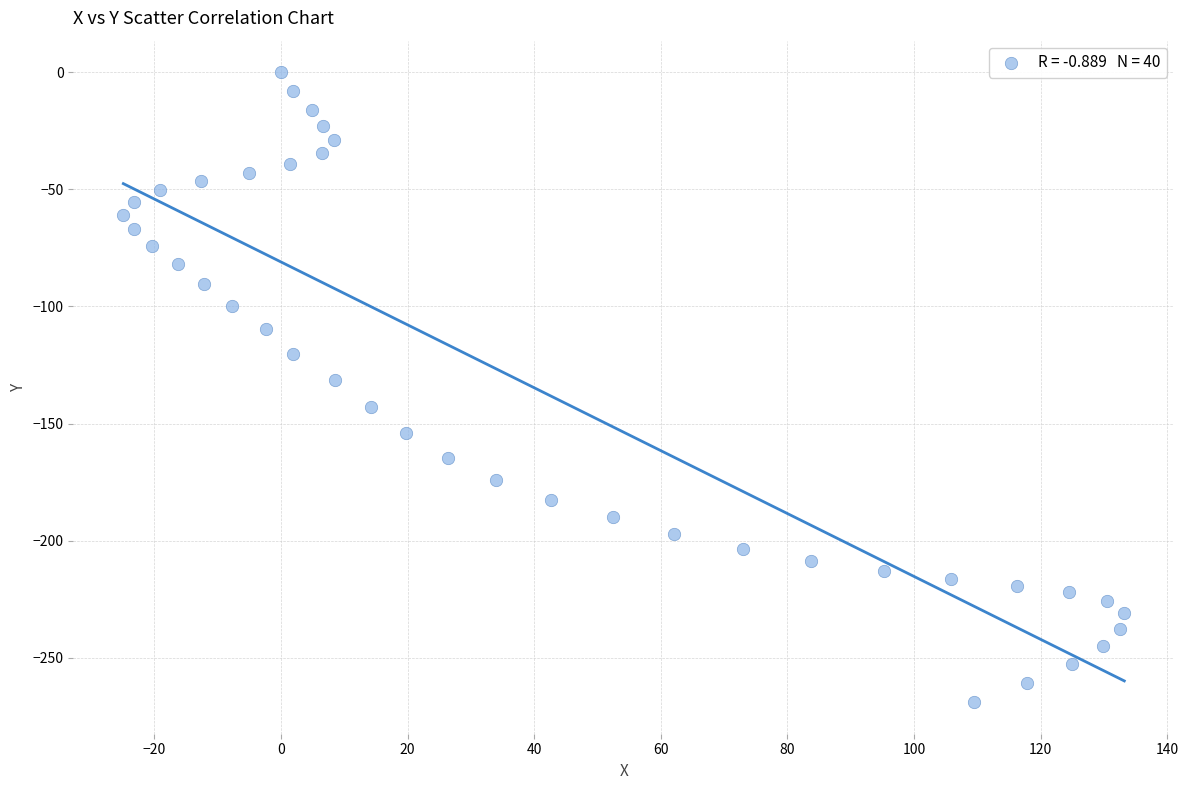

What is the range of Y values (max minus min)?

268.9